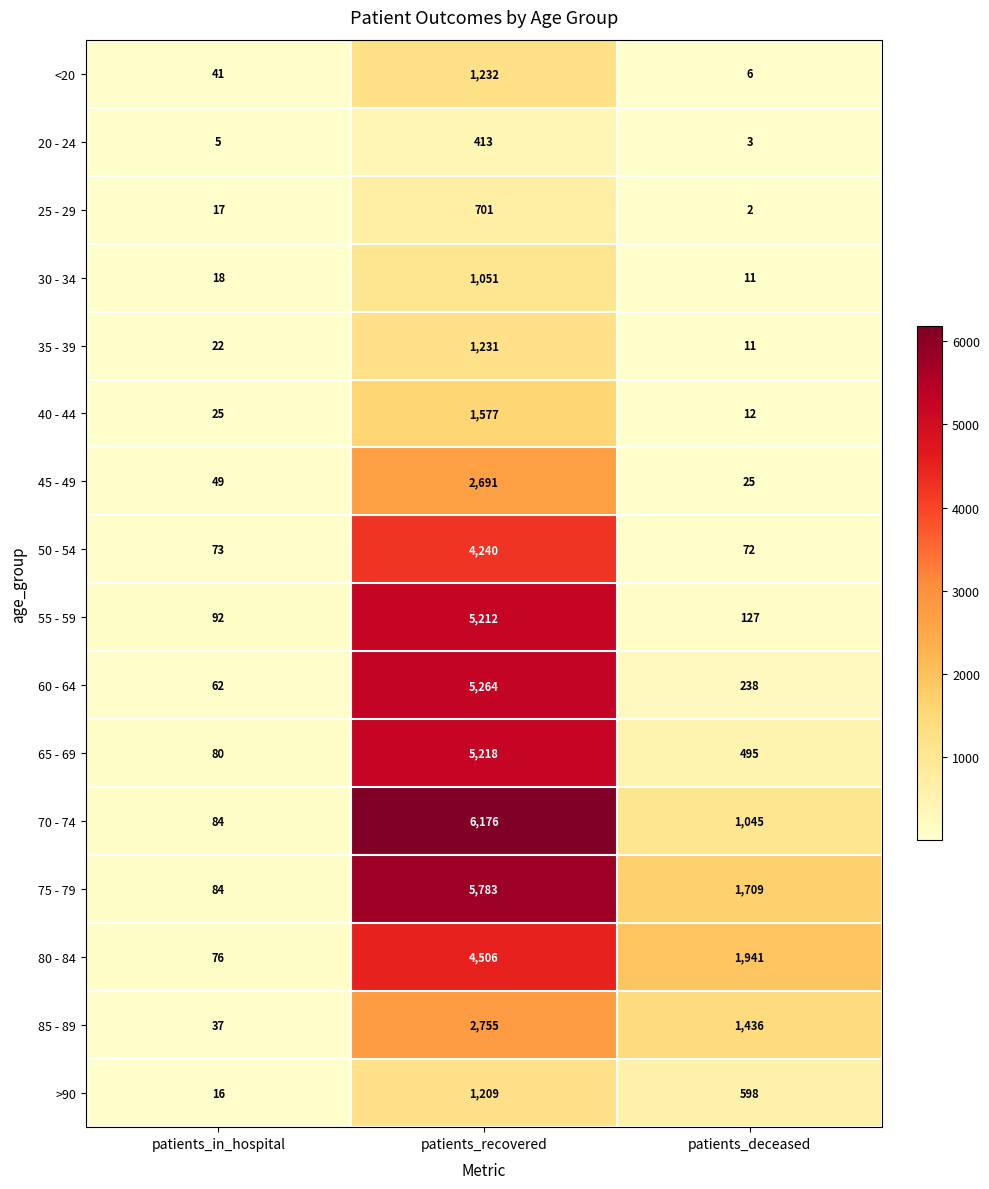

Which series has the largest total across all categories?

75 - 79